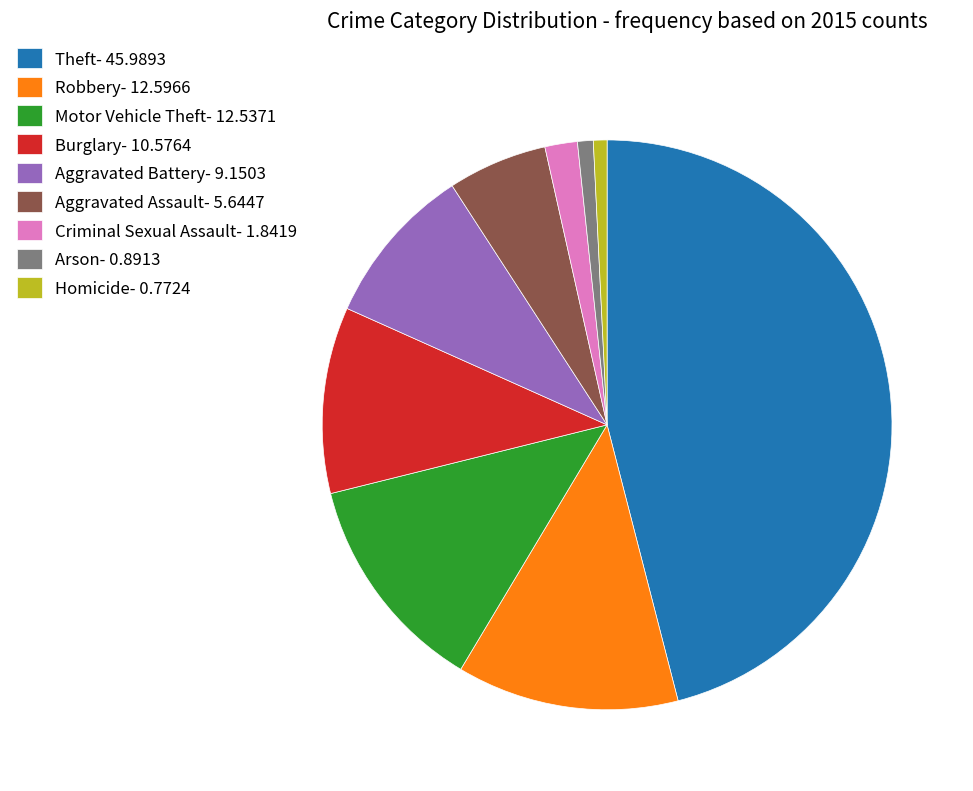

Does any single category account for the majority?

No